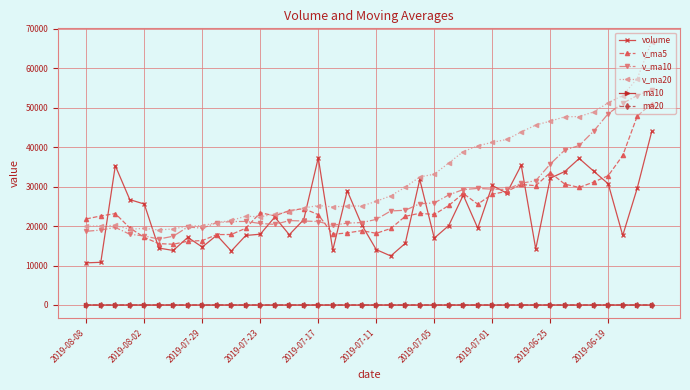

What is the value of the v_ma20 point at the 21st from the left?

26278.4